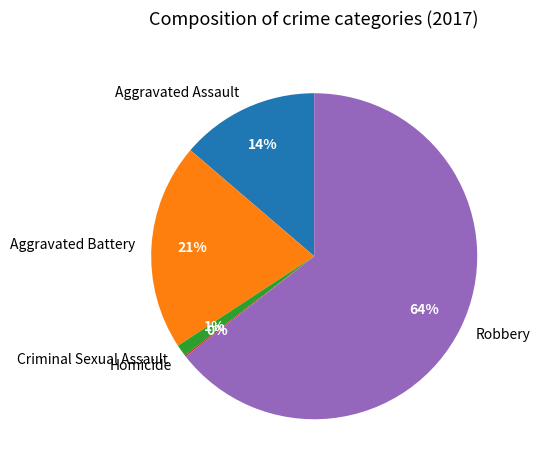

Approximately how many times larger is the value at Aggravated Battery compared to Aggravated Assault?

1.5